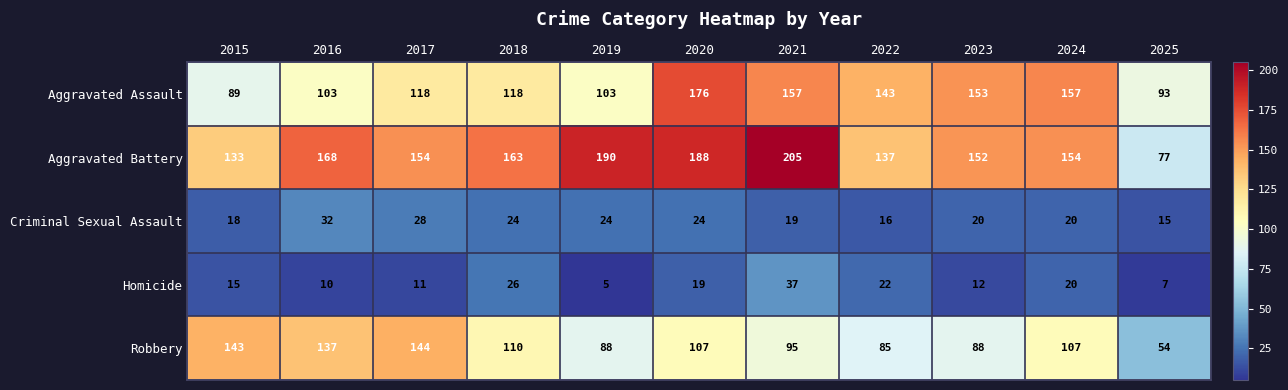

How many categories are shown in the chart?

11